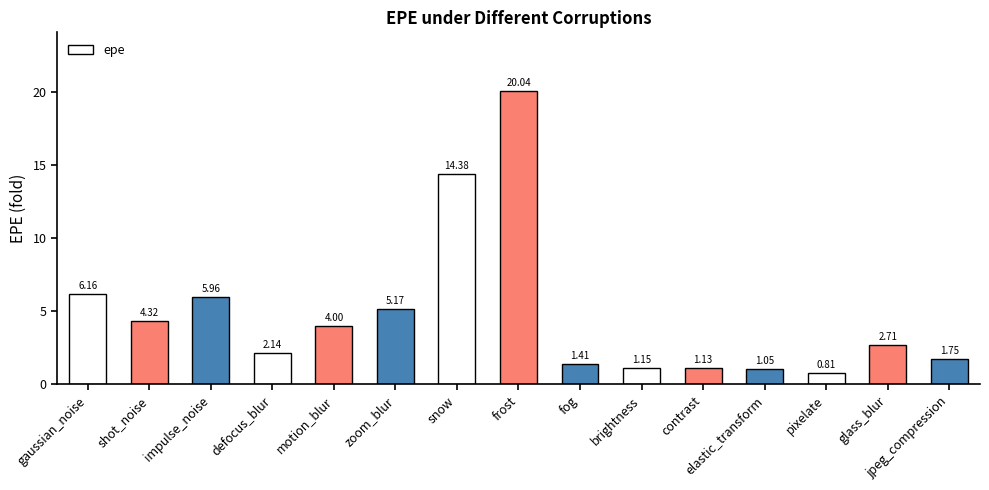

What position from the left is contrast?

11